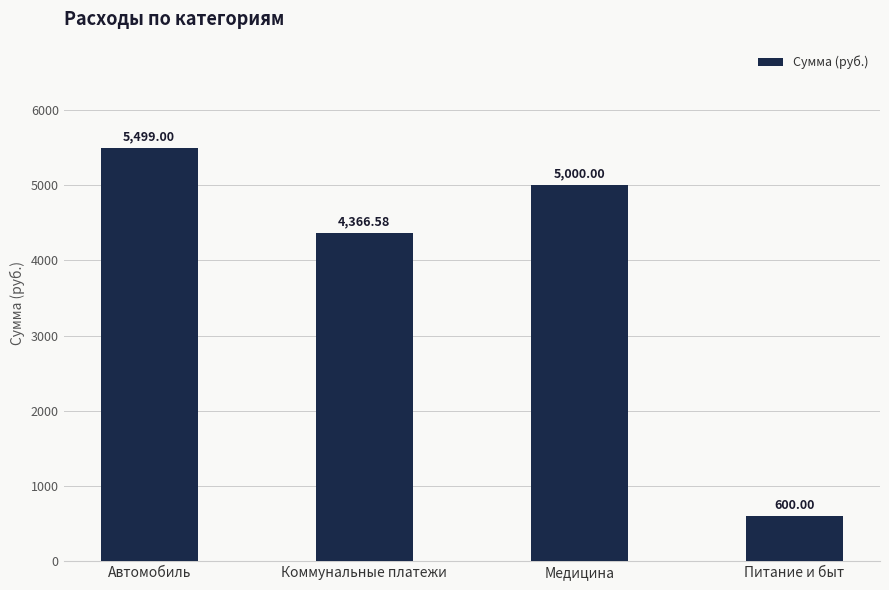

Which has a higher value, Питание и быт or Автомобиль?

Автомобиль